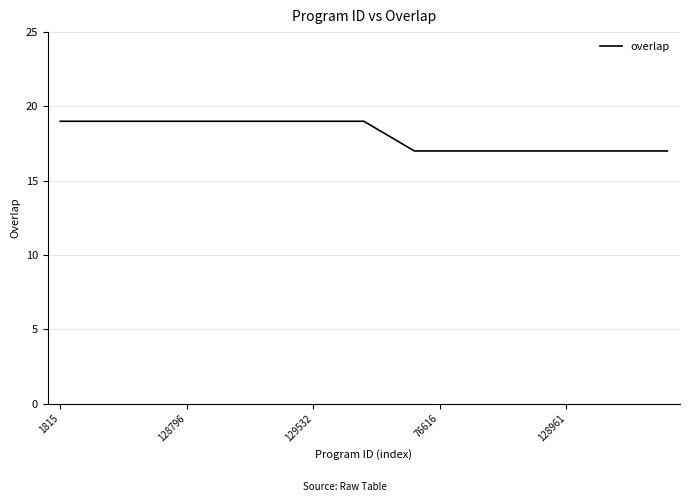

What is the maximum value shown in the chart?

19